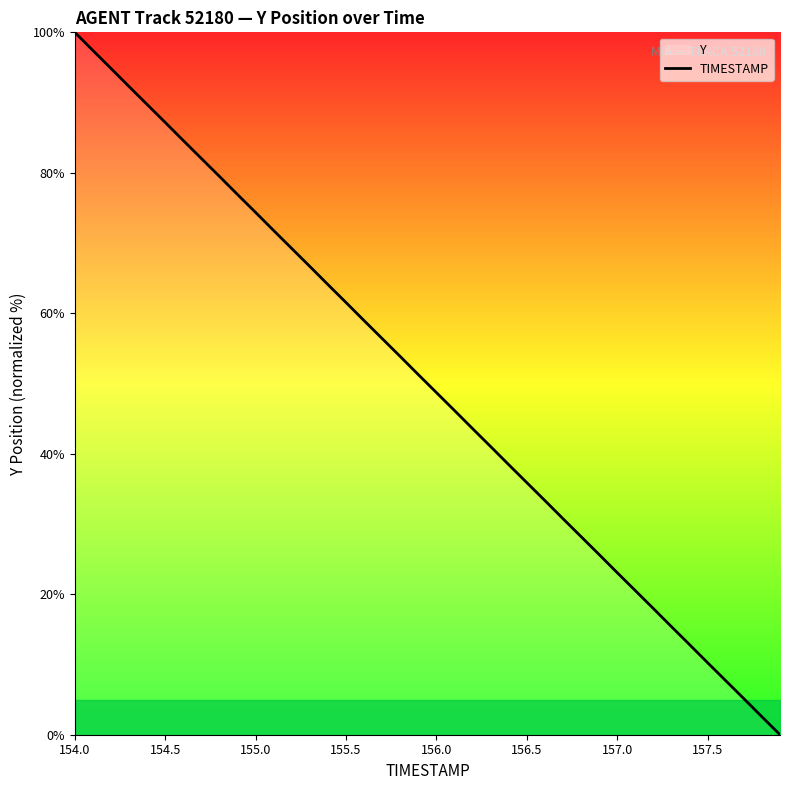

What is the greatest value displayed?

100.0